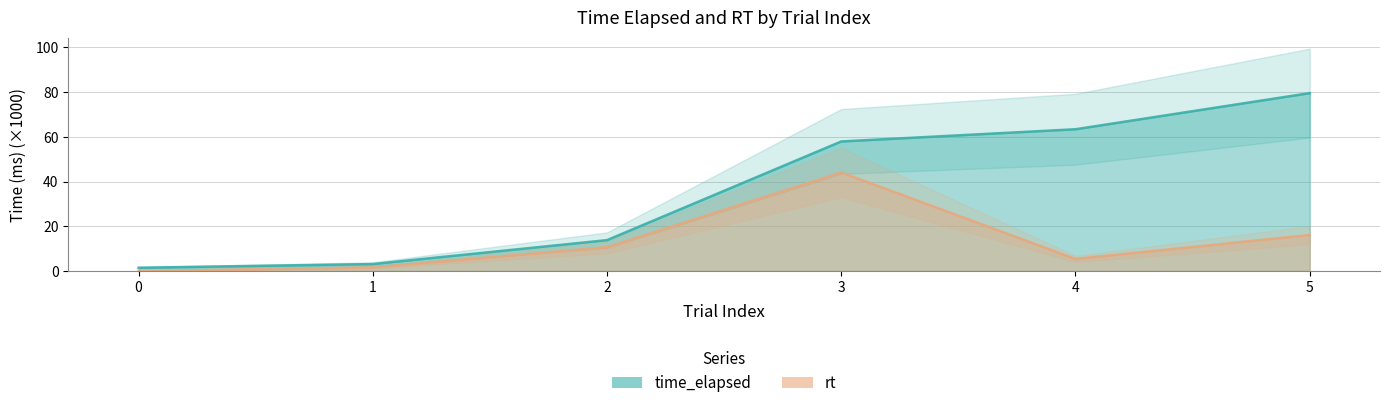

At which label does rt first exceed 10?

2